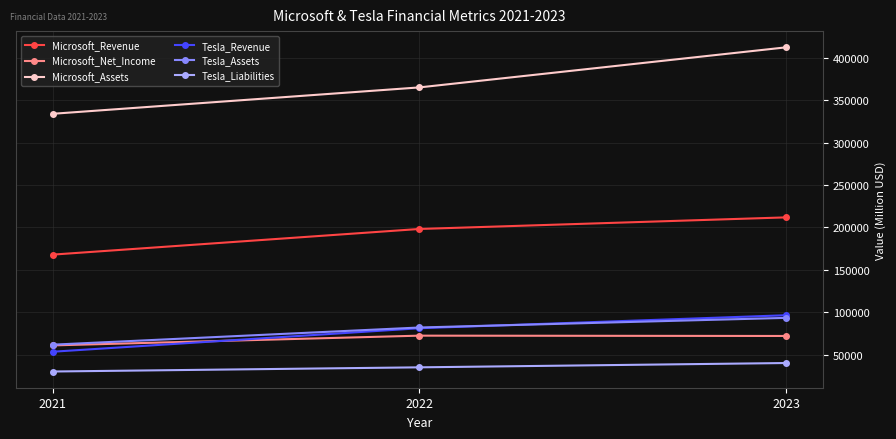

How many Microsoft_Assets values are between 333779 and 411995?

3